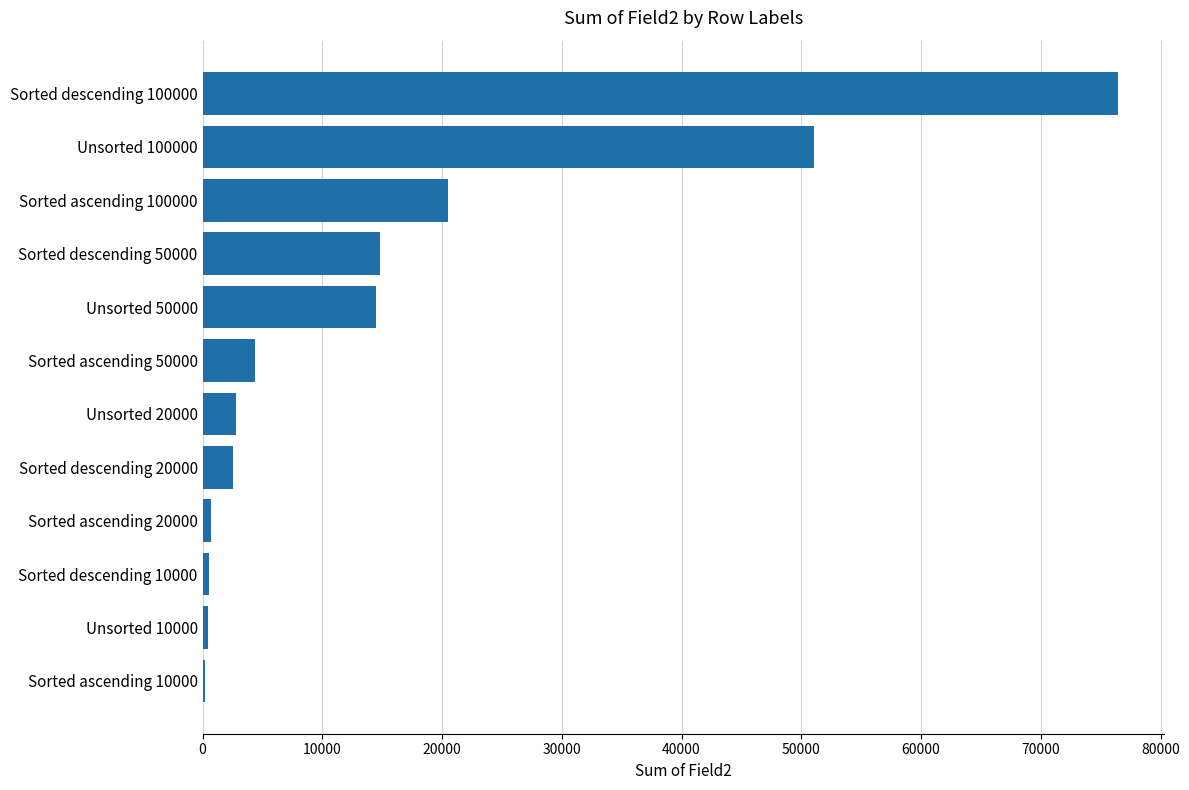

What is the sum of all values?

188900.1